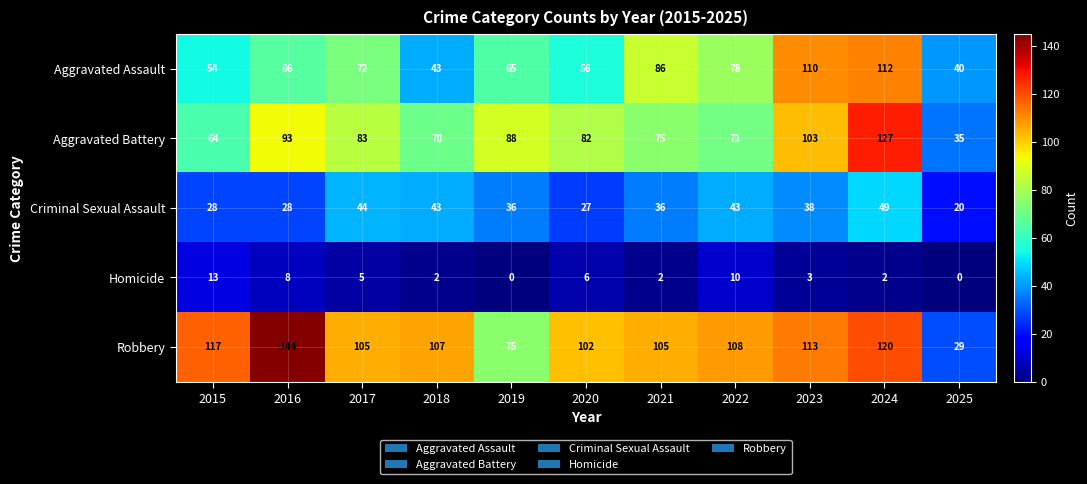

Count the number of categories in the chart.

11